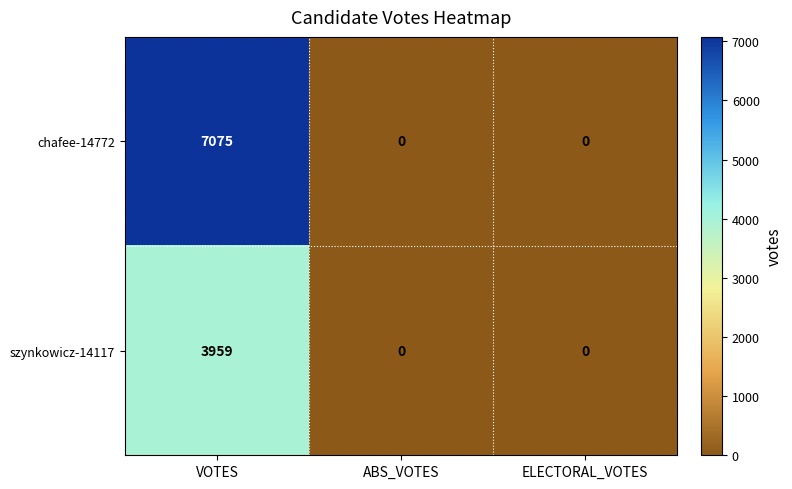

How many chafee-14772 values are between 0 and 7075?

3